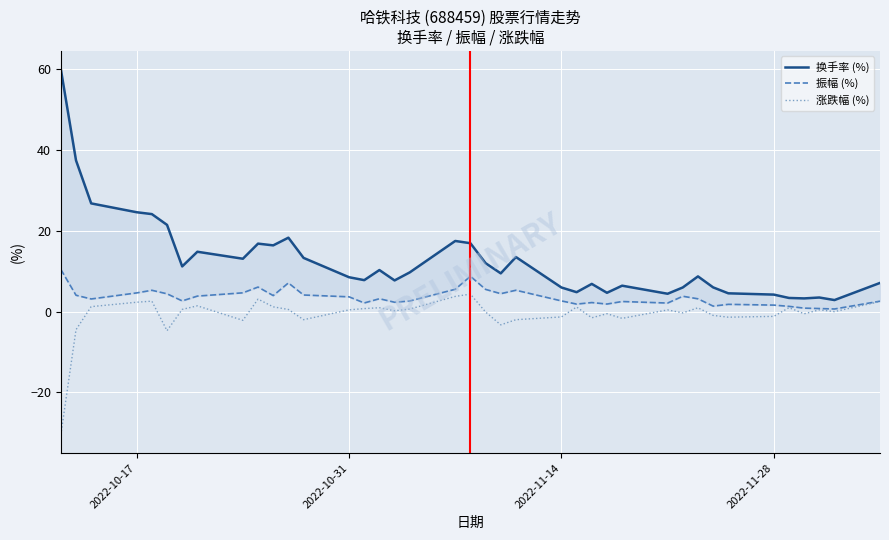

In 换手率 (%), how many points are higher than both neighbors (excluding endpoints)?

10